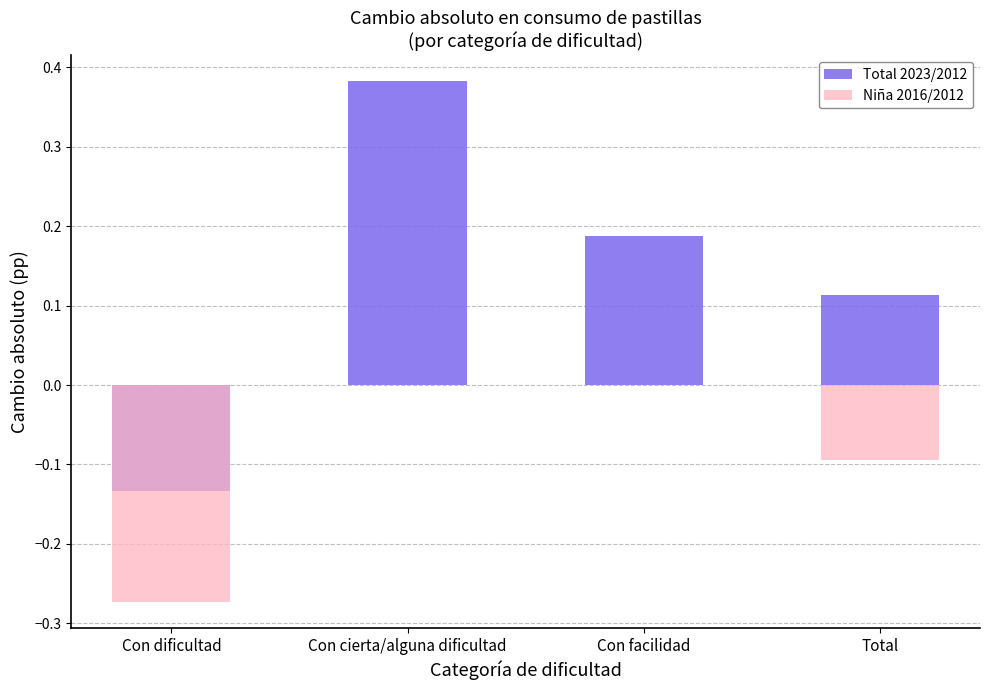

What is the value of the Total 2023/2012 bar at the 3rd from the left?

0.2